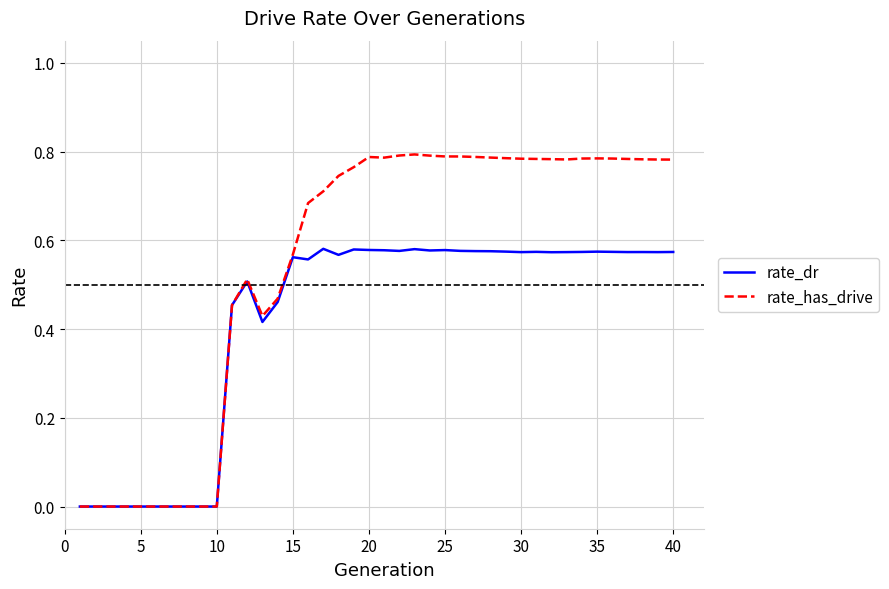

Which series has the largest total across all categories?

rate_has_drive